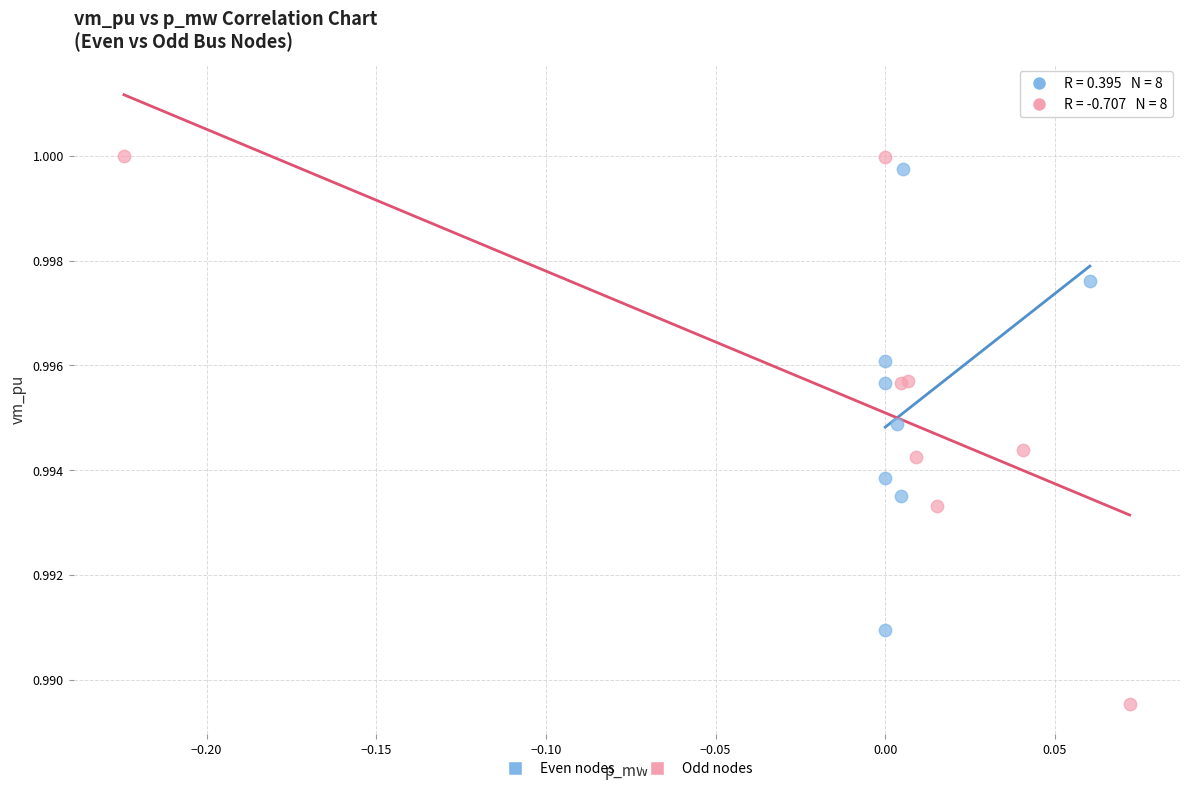

Which series has the largest Y range (max minus min)?

Odd nodes